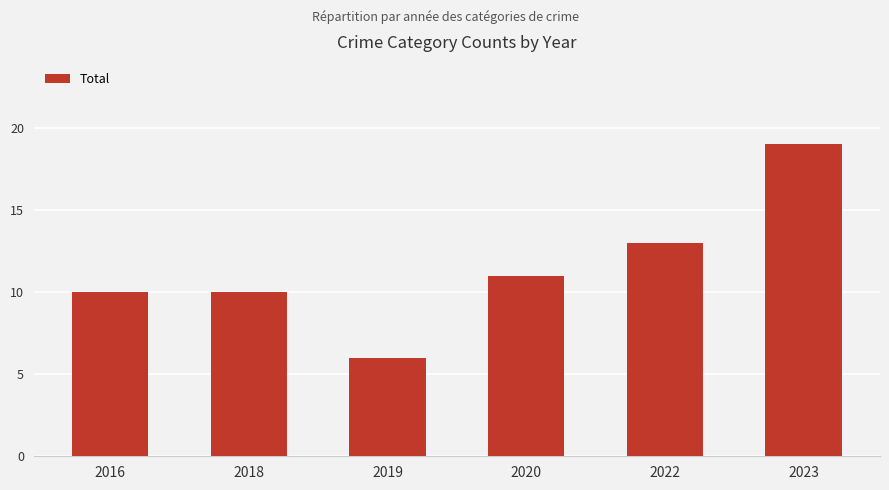

How many bars are there in total?

6